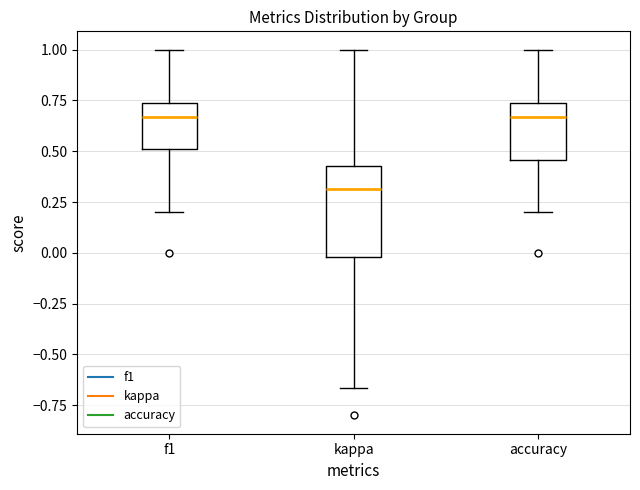

Reading left to right, transcribe this box plot: for each box, give where its median line is, the range the box spans, and where its two whiskers end, as read against the y-axis. The values are not printed on the chart, so give them approximately, as read against the axis.

f1: median 0.65, box 0.50 to 0.75, whiskers 0.20 to 1.00
kappa: median 0.30, box 0.00 to 0.45, whiskers -0.65 to 1.00
accuracy: median 0.65, box 0.45 to 0.75, whiskers 0.20 to 1.00